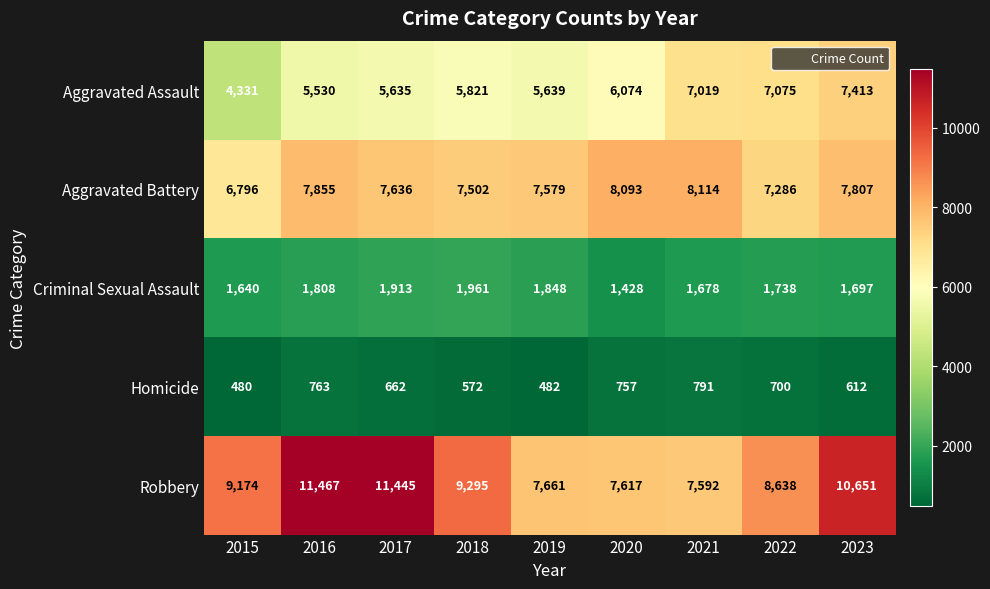

Which category has the highest value across all series?

2016